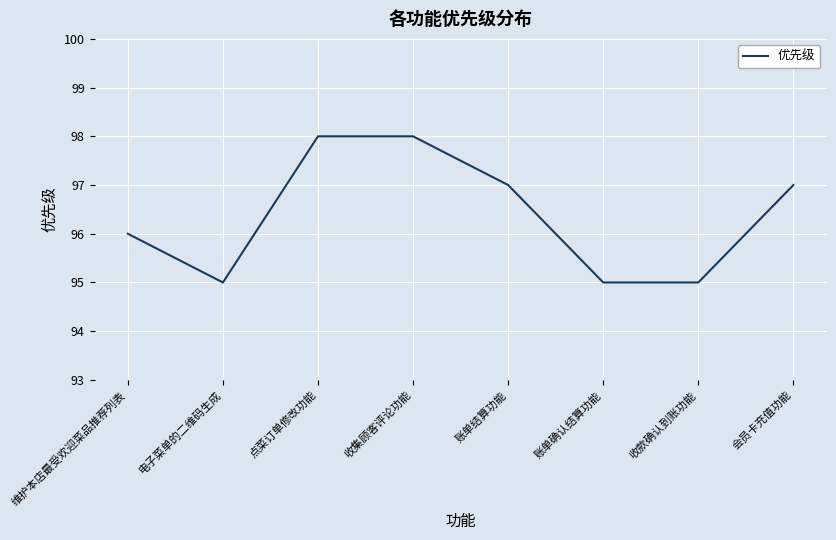

How many distinct data groups are displayed?

1